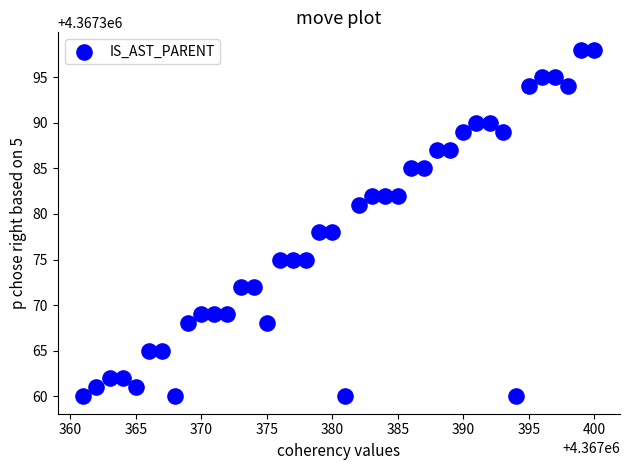

What is the range of Y values (max minus min)?

38